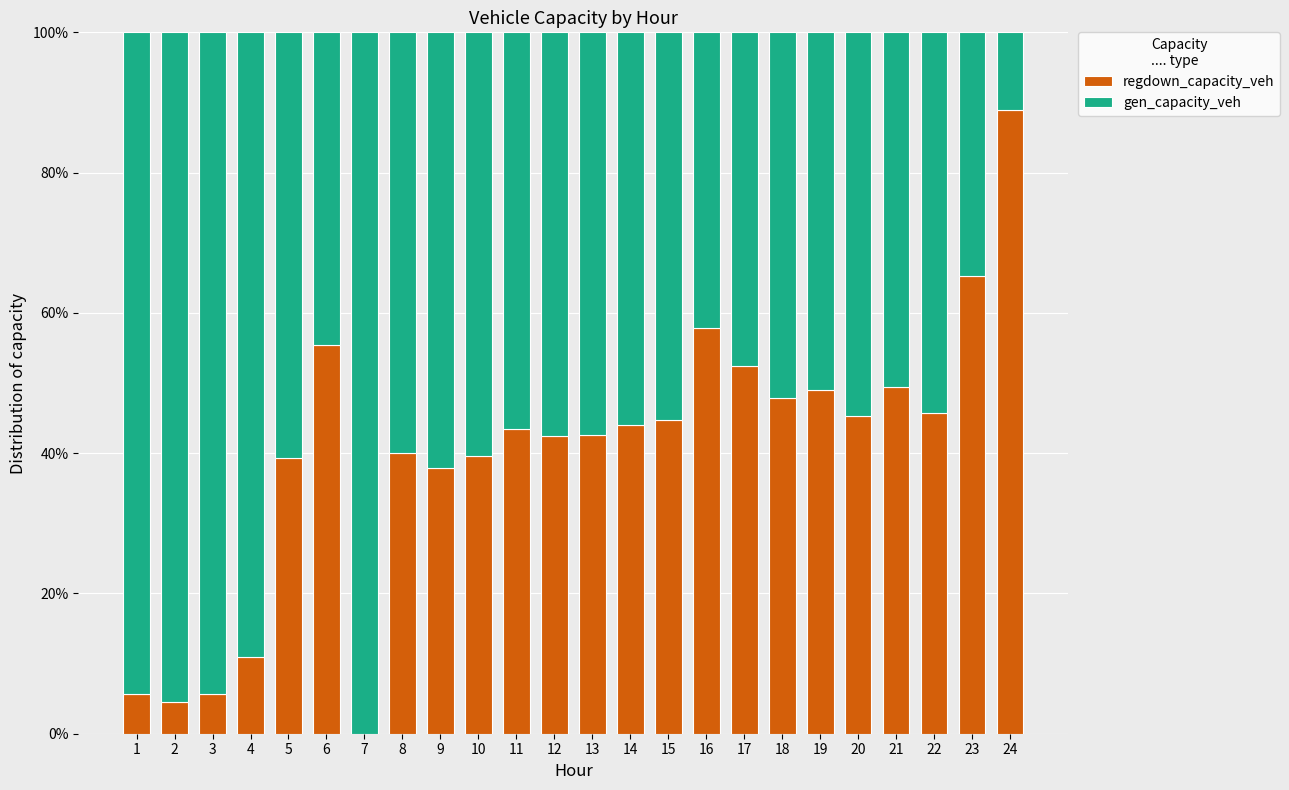

What is the total value across all series at 13?

100.0